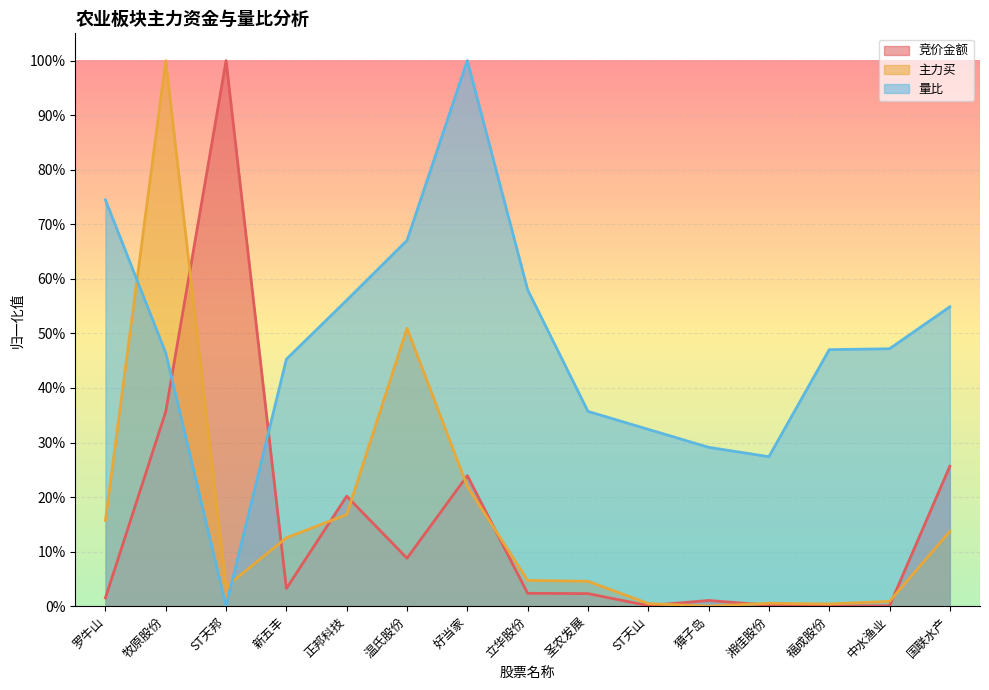

What is the label of the 9th point from the right?

好当家